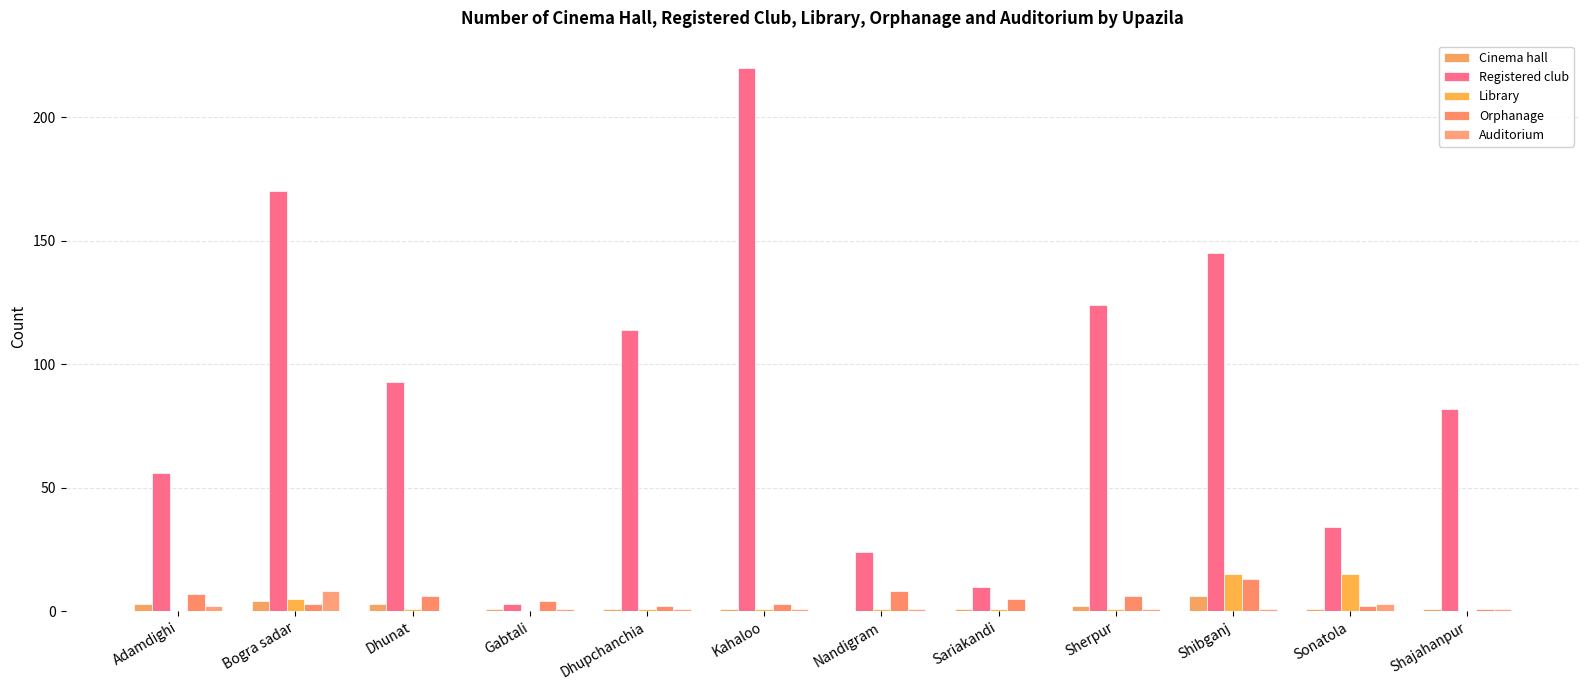

At Adamdighi, list the series in order from smallest to largest.

Library, Auditorium, Cinema hall, Orphanage, Registered club